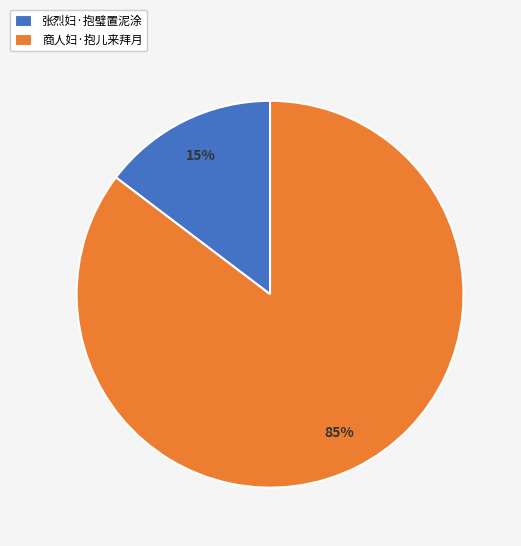

What is the ratio of the value at 张烈妇·抱璧置泥涂 to the value at 商人妇·抱儿来拜月?

0.2